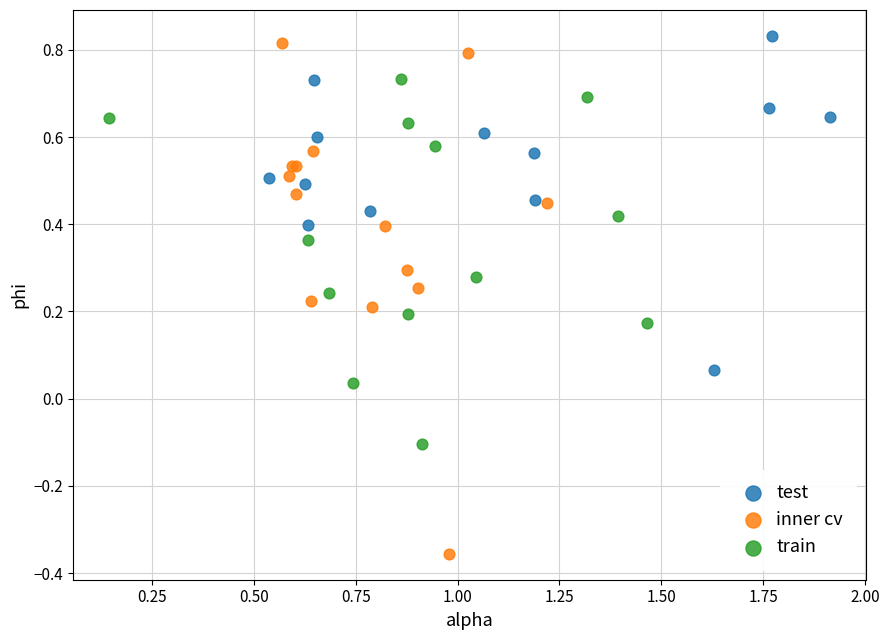

Which series has the widest spread of Y values?

inner cv